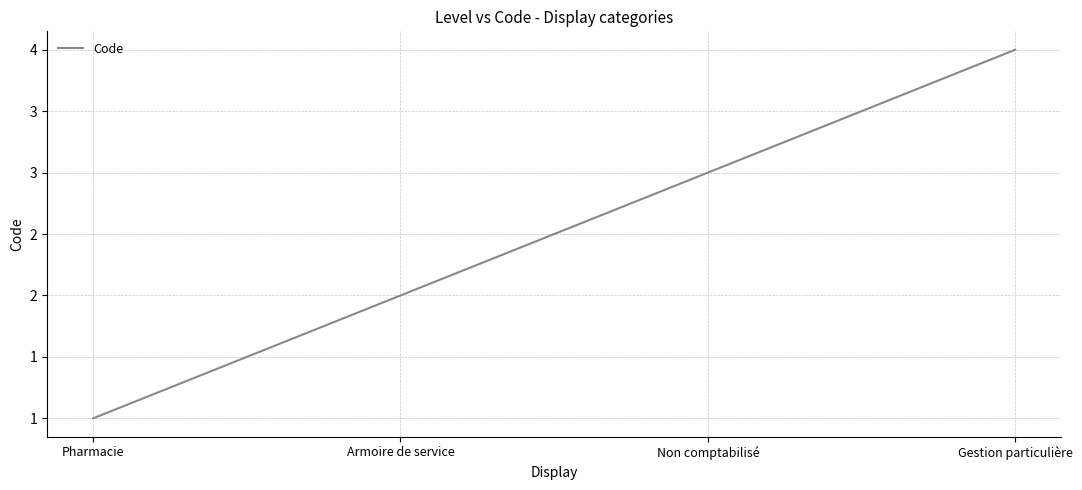

Does the chart have visible grid lines?

Yes